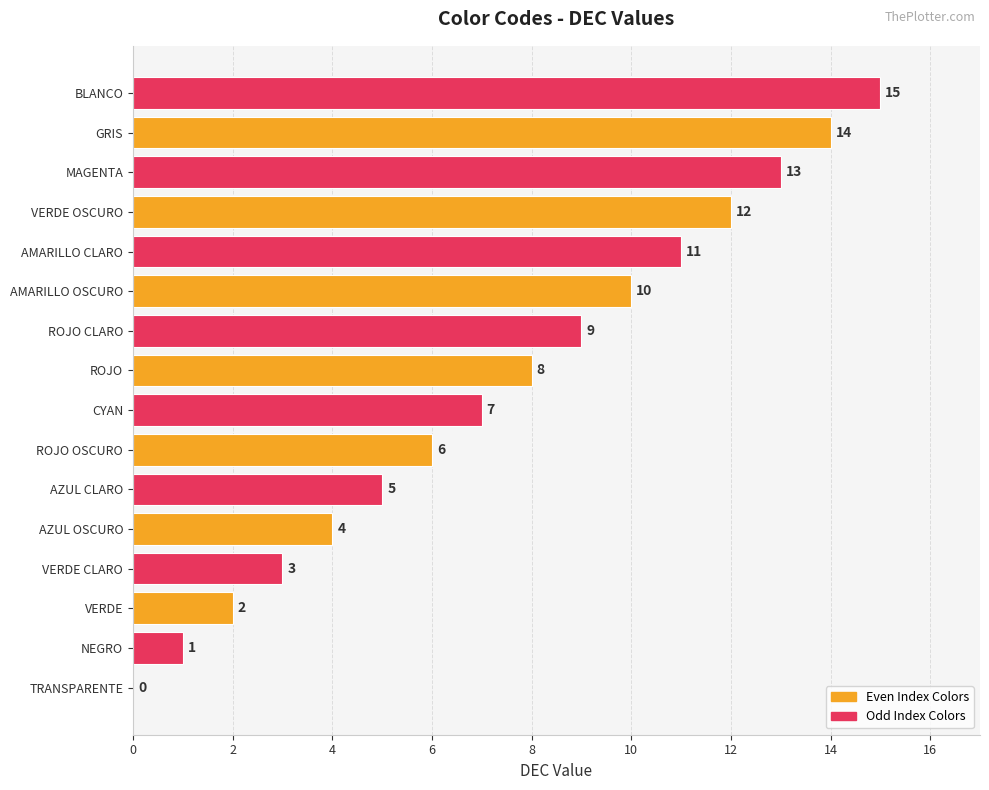

Approximately how many times larger is the value at GRIS compared to NEGRO?

14.0